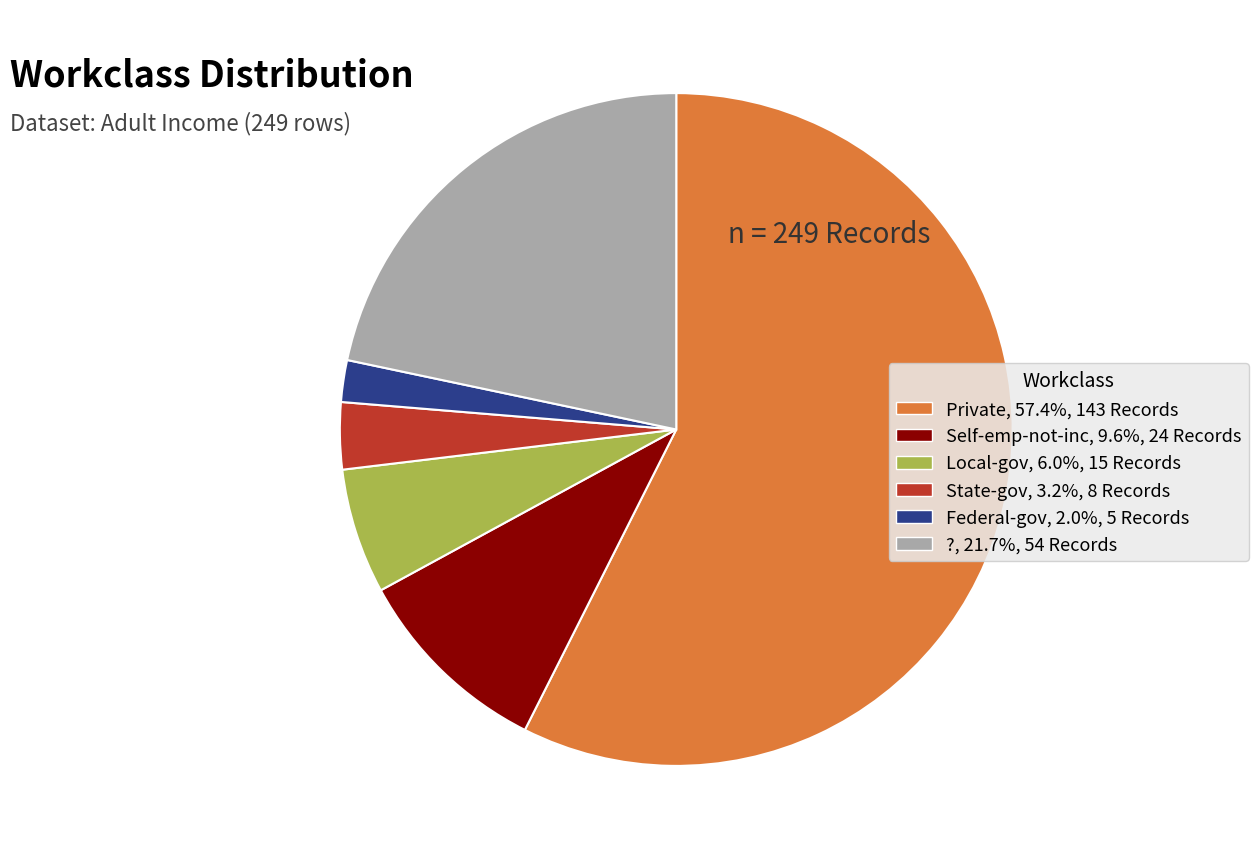

Combined, do State-gov, 3.2%, 8 Records and Federal-gov, 2.0%, 5 Records account for over 50%?

No